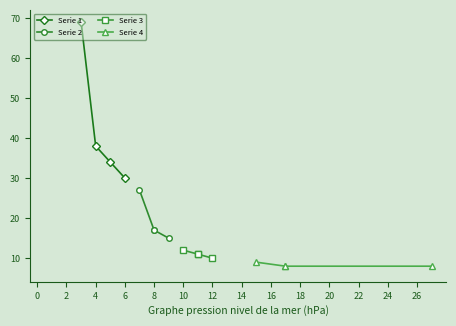

What are all the series names shown in the legend?

Serie 1, Serie 2, Serie 3, Serie 4